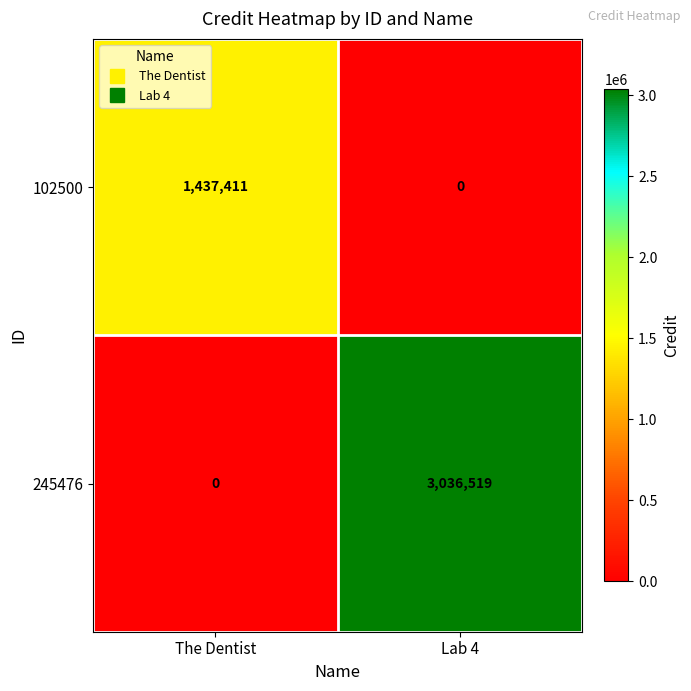

Which series has the largest total across all categories?

245476